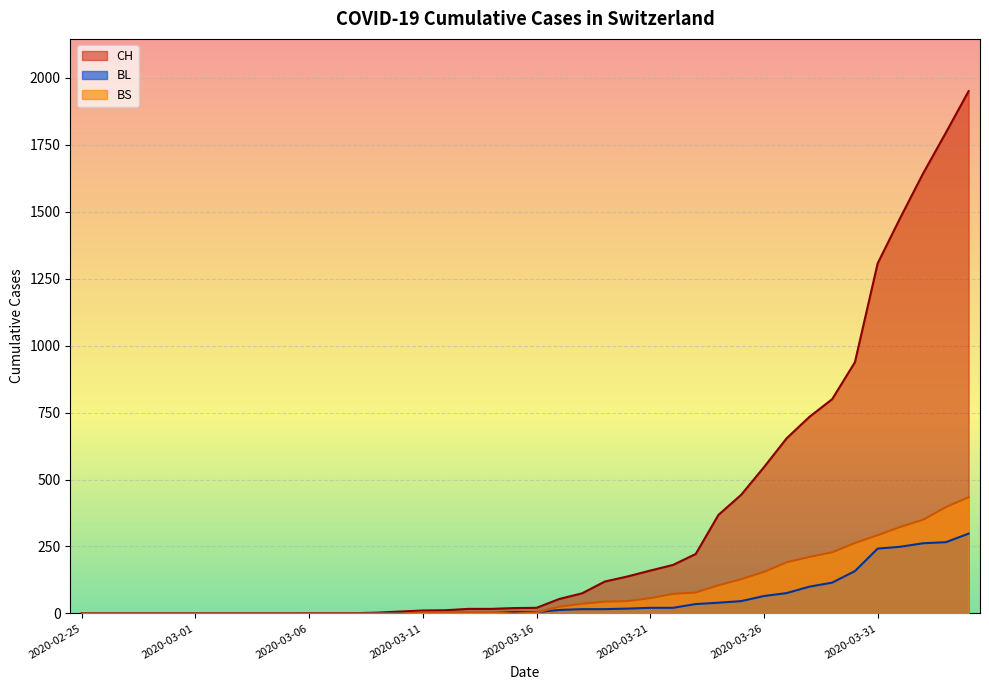

Does the chart display data point markers on the line(s)?

No